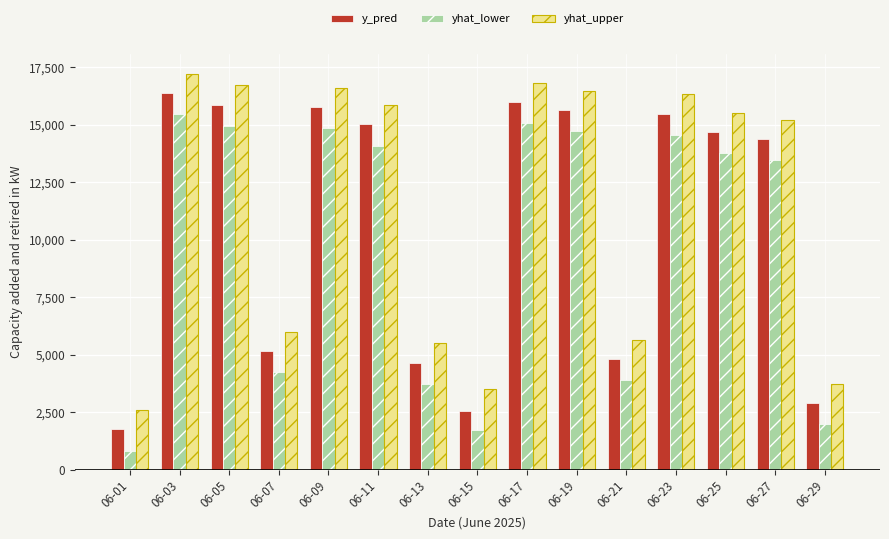

What is the spread (max minus min) of values at 06-05?

1753.3